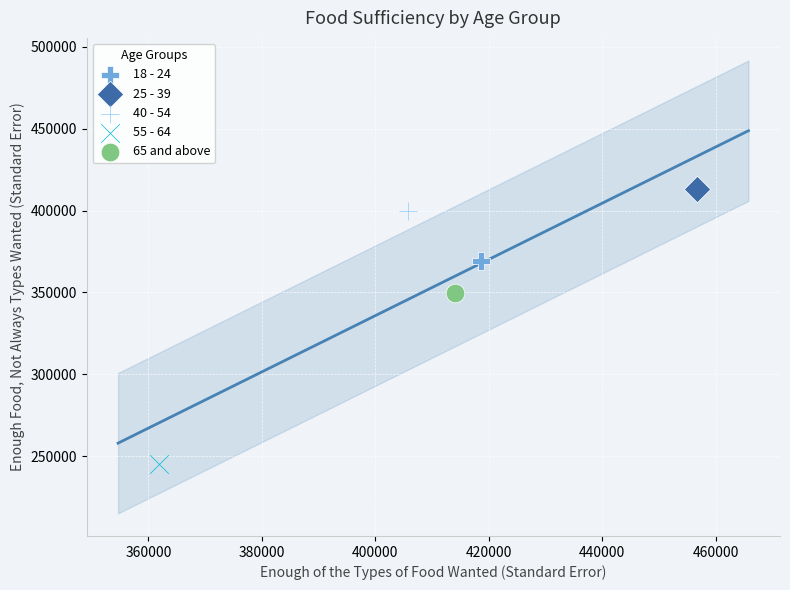

Which series contains the lowest Y value?

55 - 64